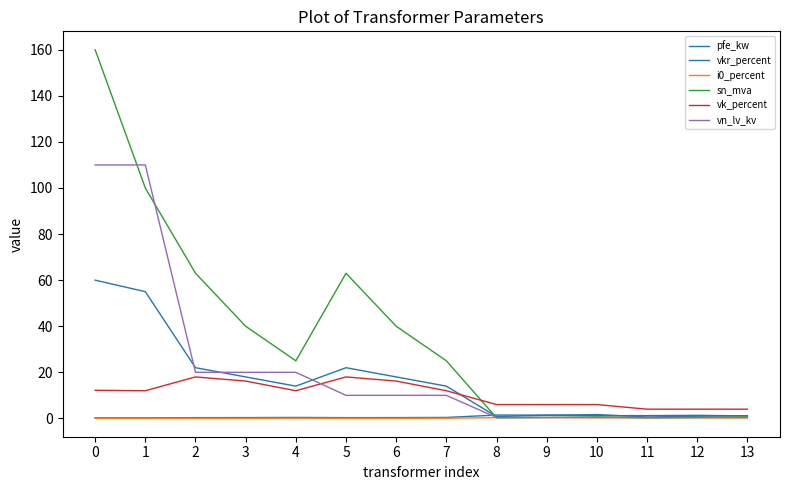

Is this an area chart (filled region under the line)?

No